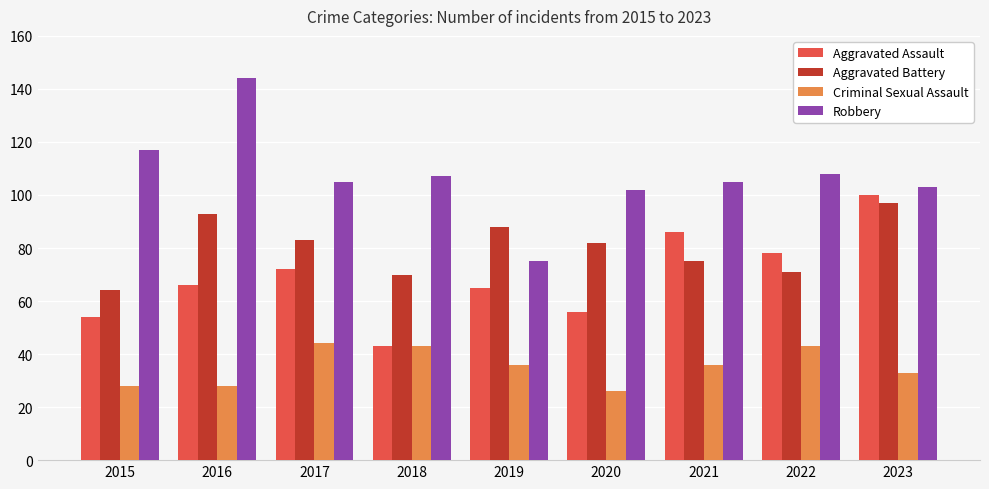

What is the total value across all series at 2023?

333